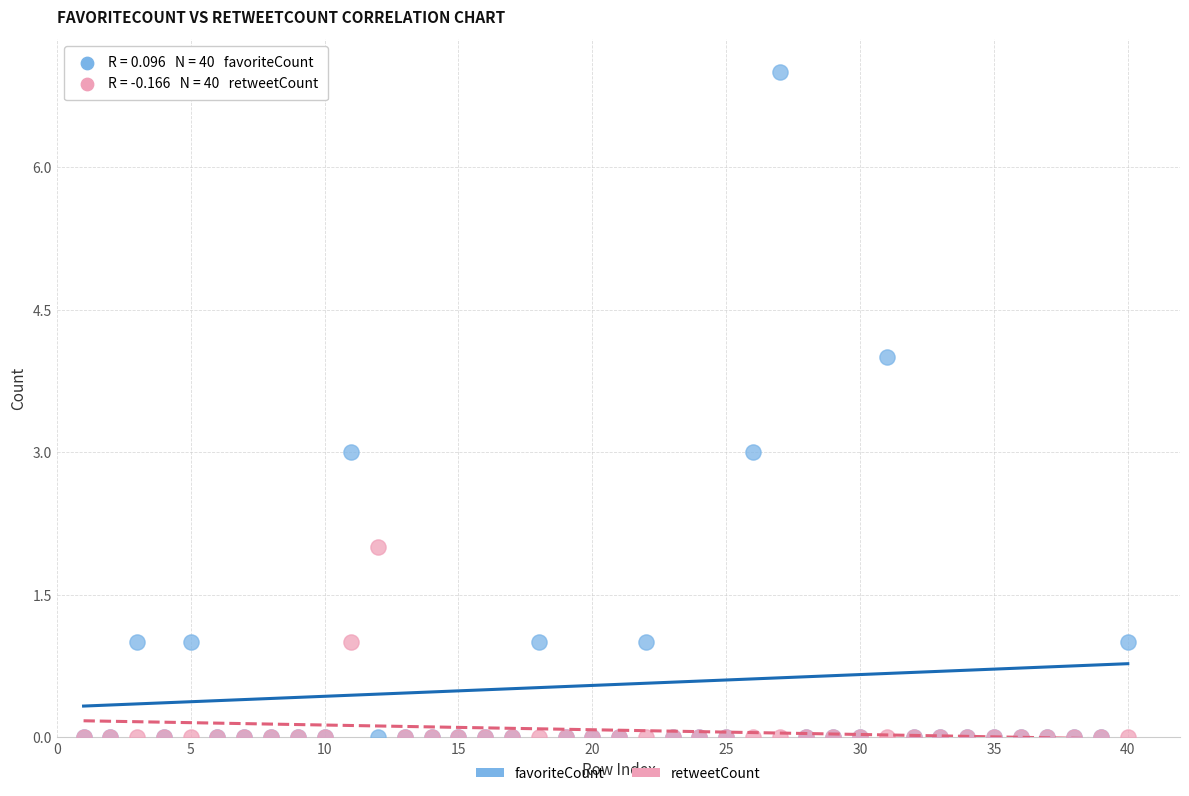

Which series reaches the maximum Y coordinate?

favoriteCount